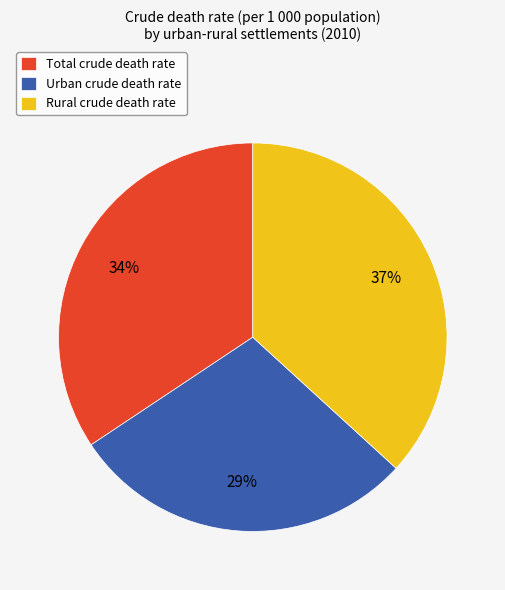

Which category has the smallest portion of the pie?

Urban